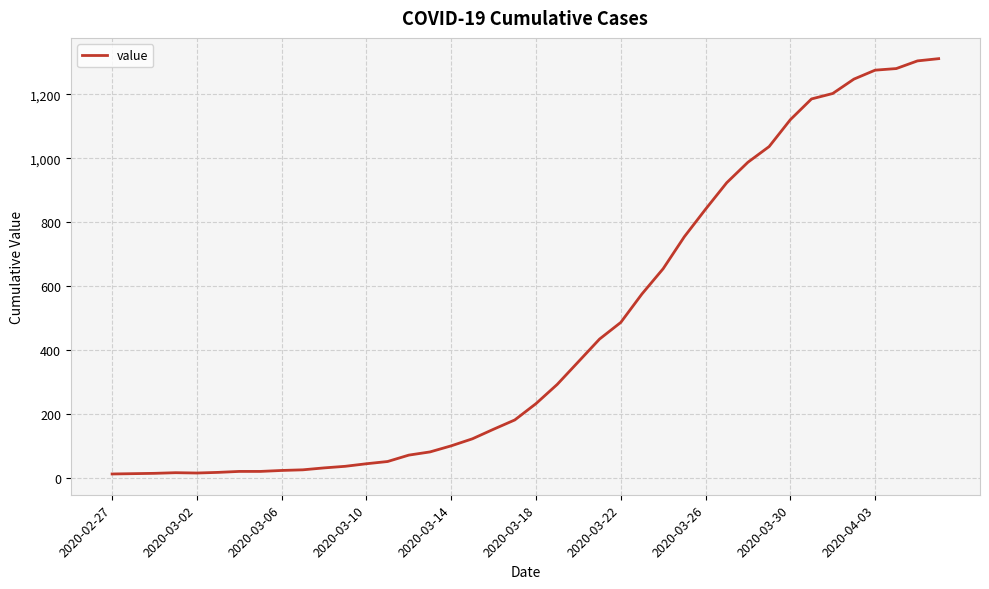

What is the difference between the maximum and minimum values?

1299